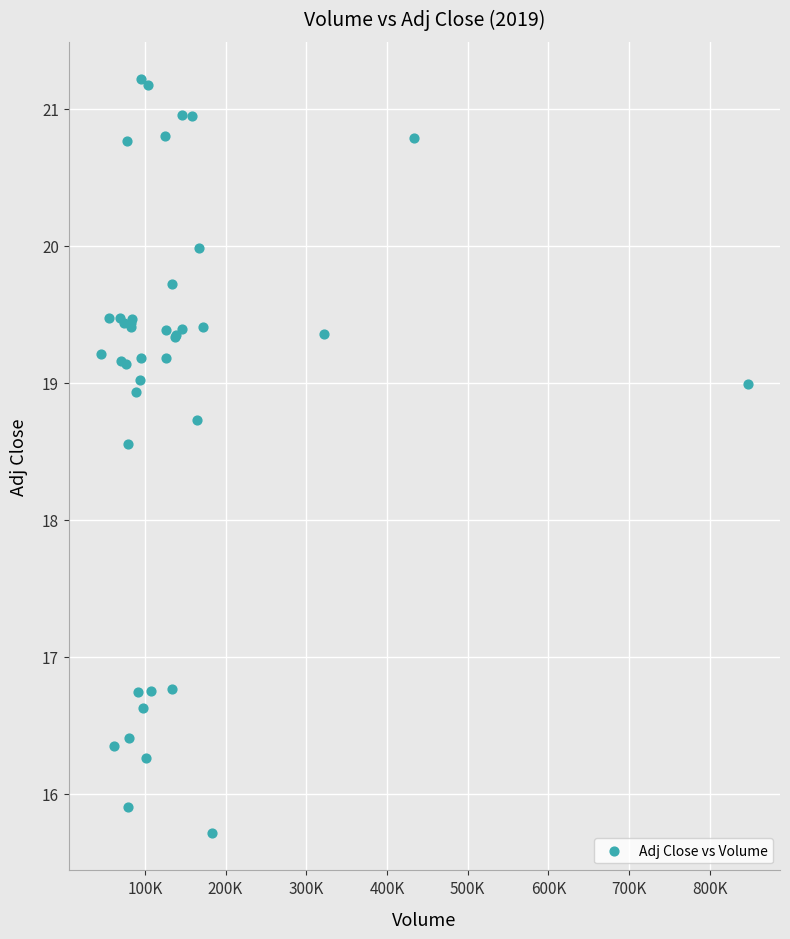

What Y value in the scatter plot is closest to 18?

18.5